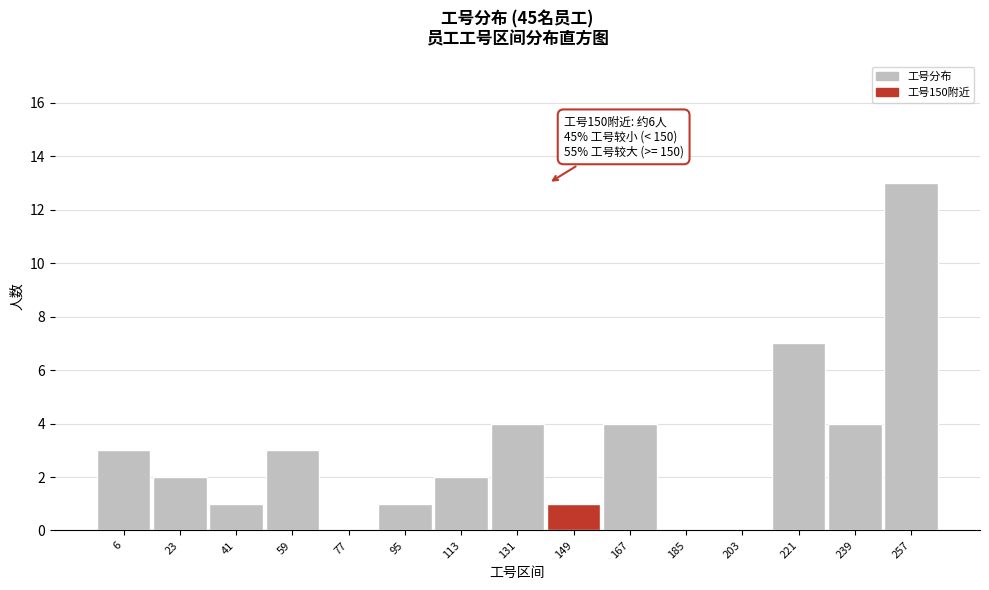

Reading right to left, transcribe all the data shown in this chart.

257=13	239=4	221=7	203=0	185=0	167=4	149=1	131=4	113=2	95=1	77=0	59=3	41=1	23=2	6=3